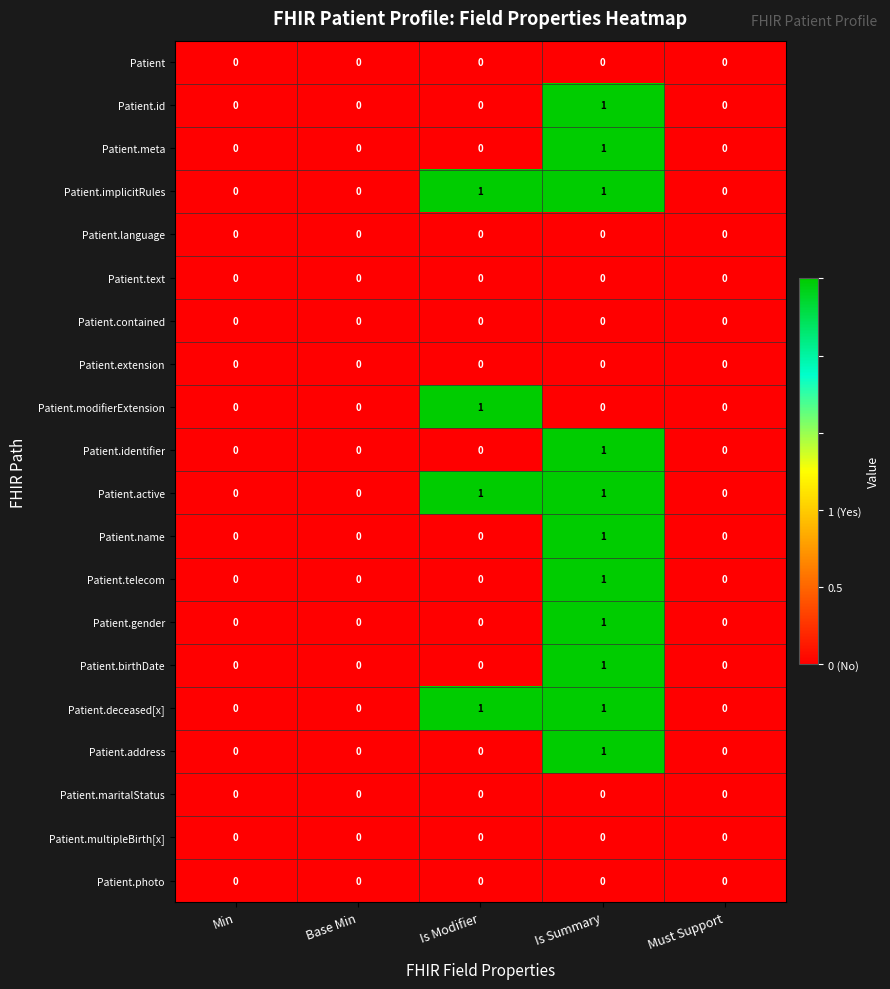

Is the value of Patient.extension at Base Min greater than the value of Patient.active at Is Modifier?

No